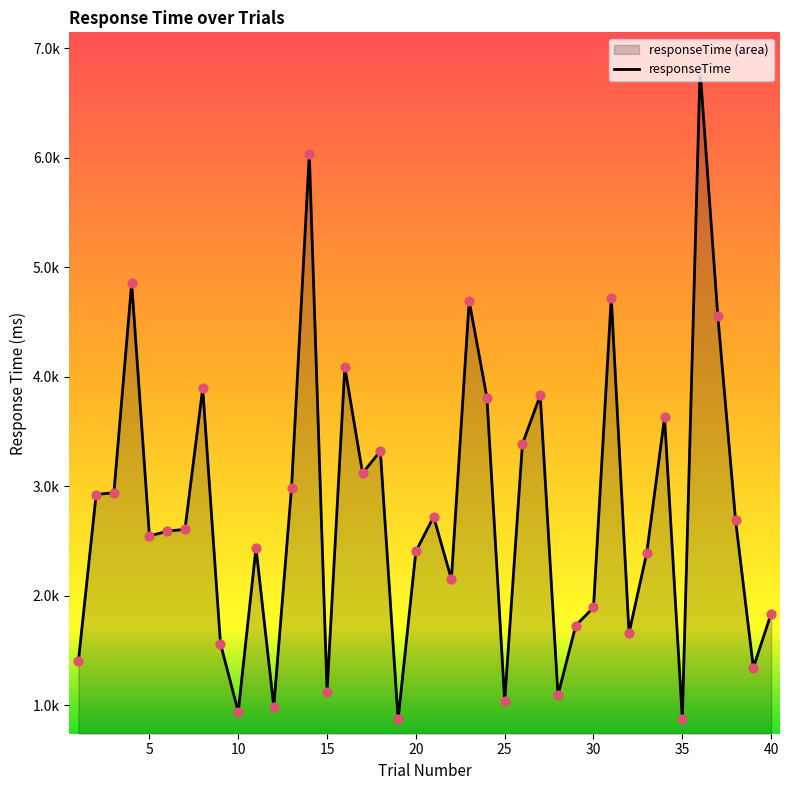

What is the ratio of the value at 6 to the value at 19?

3.0